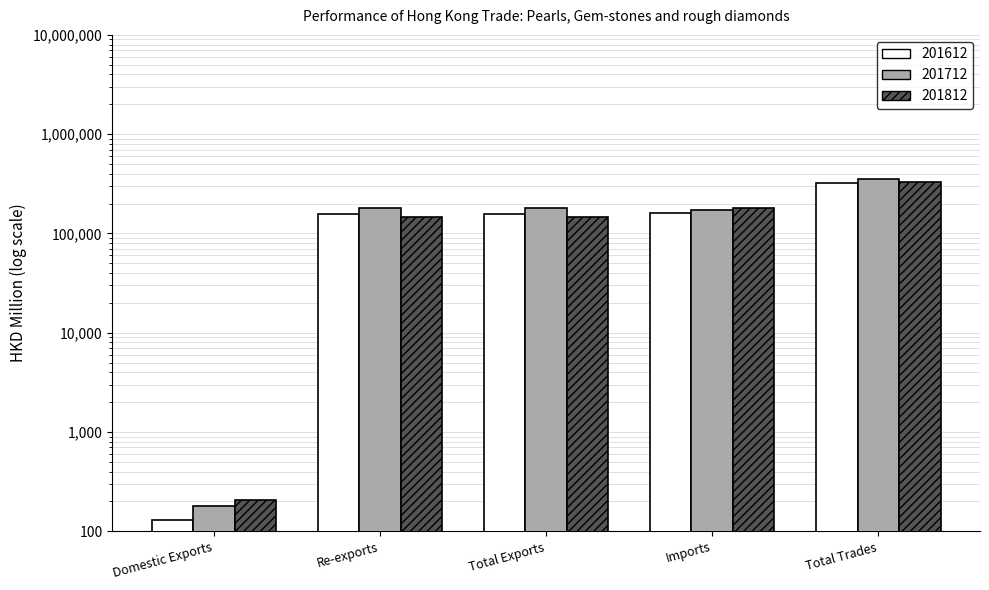

What position from the right is Total Exports?

3